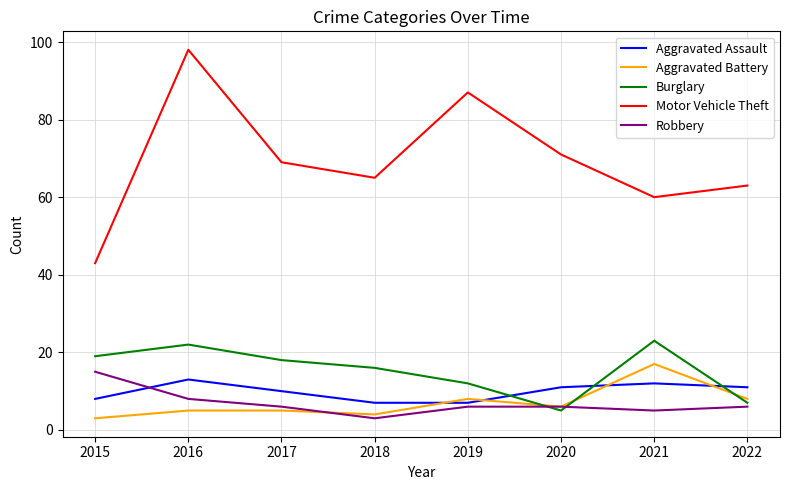

Is the value of Aggravated Assault at 2018 greater than the value of Aggravated Battery at 2021?

No